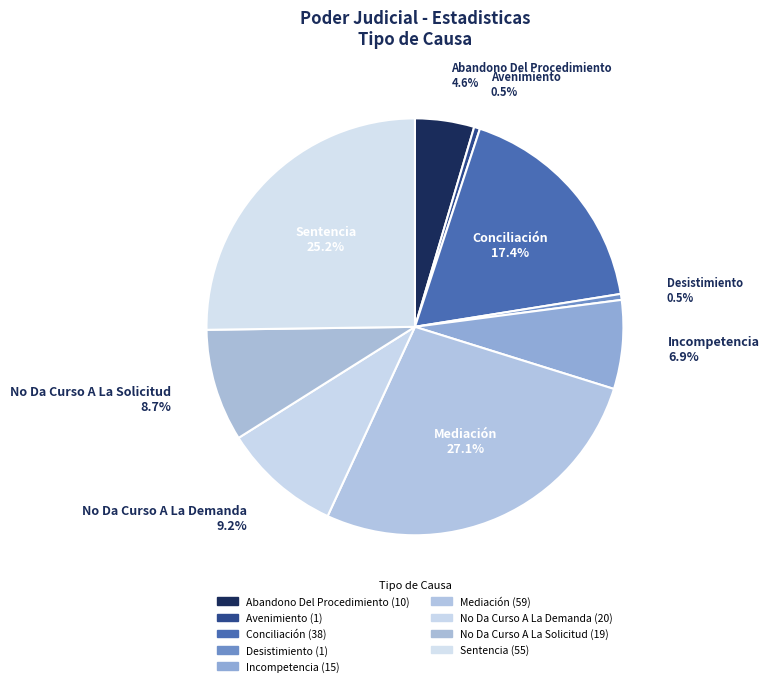

What is the smallest slice in the pie chart?

Avenimiento